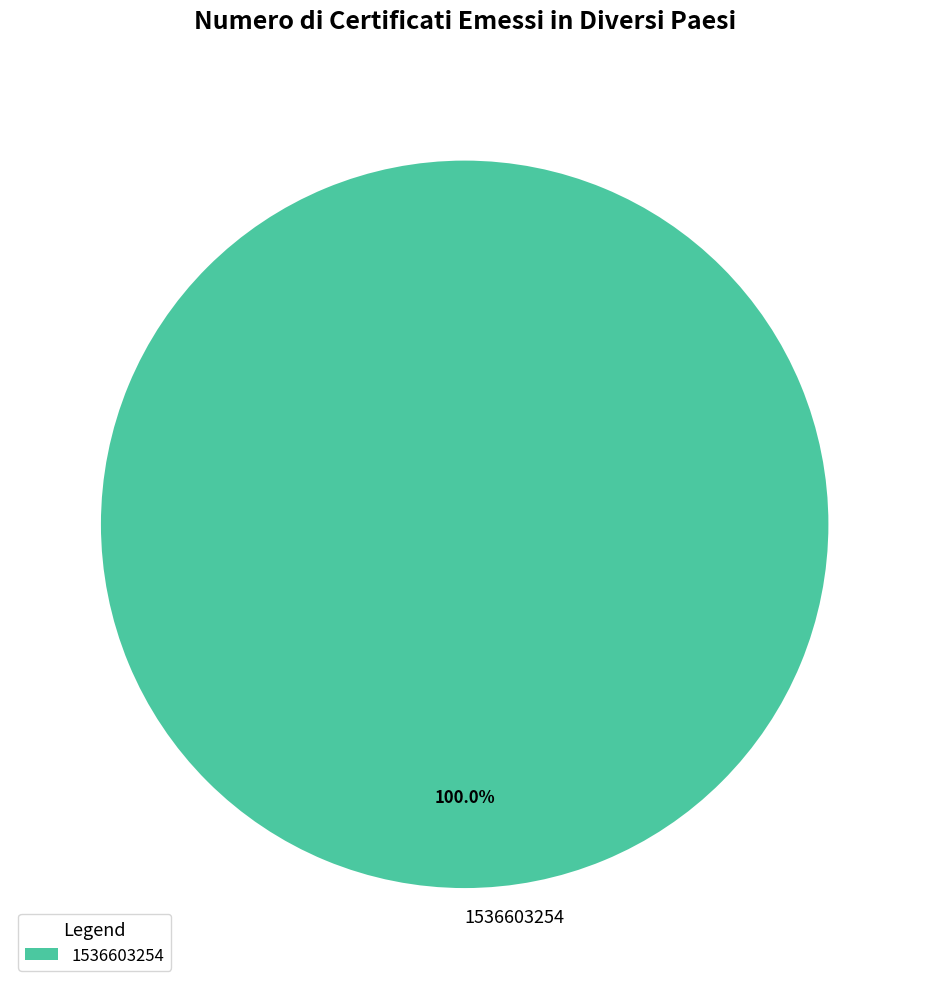

How many slices are in this pie chart?

1